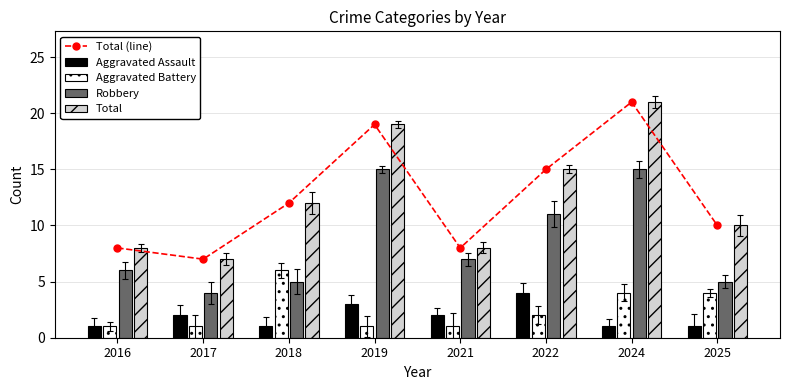

Is it true that Total (line) equals 19 at 2019?

True